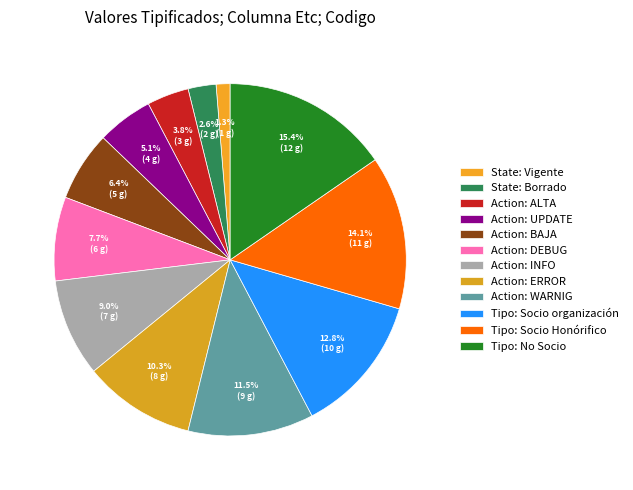

How many segments does this pie chart have?

12